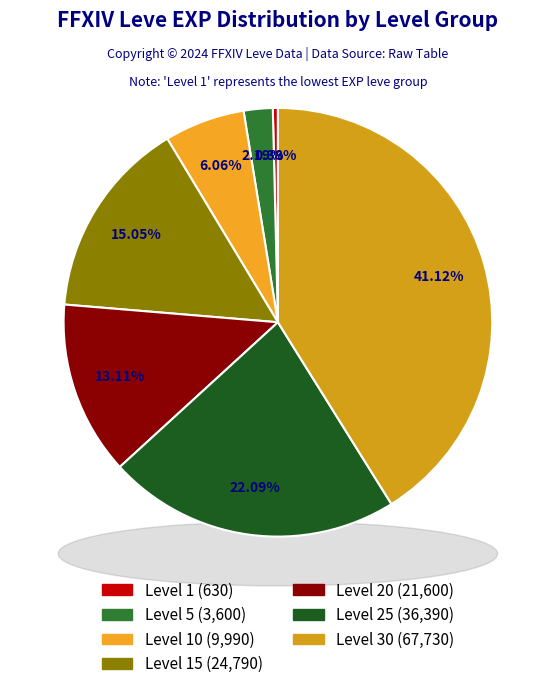

What percentage is the Level 25 slice, to the nearest percent?

22%